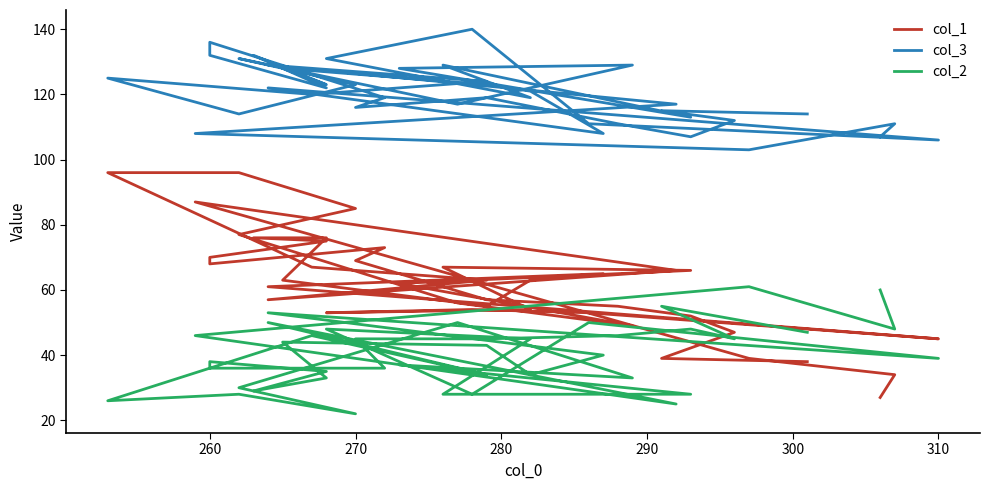

How many categories are shown in the chart?

40